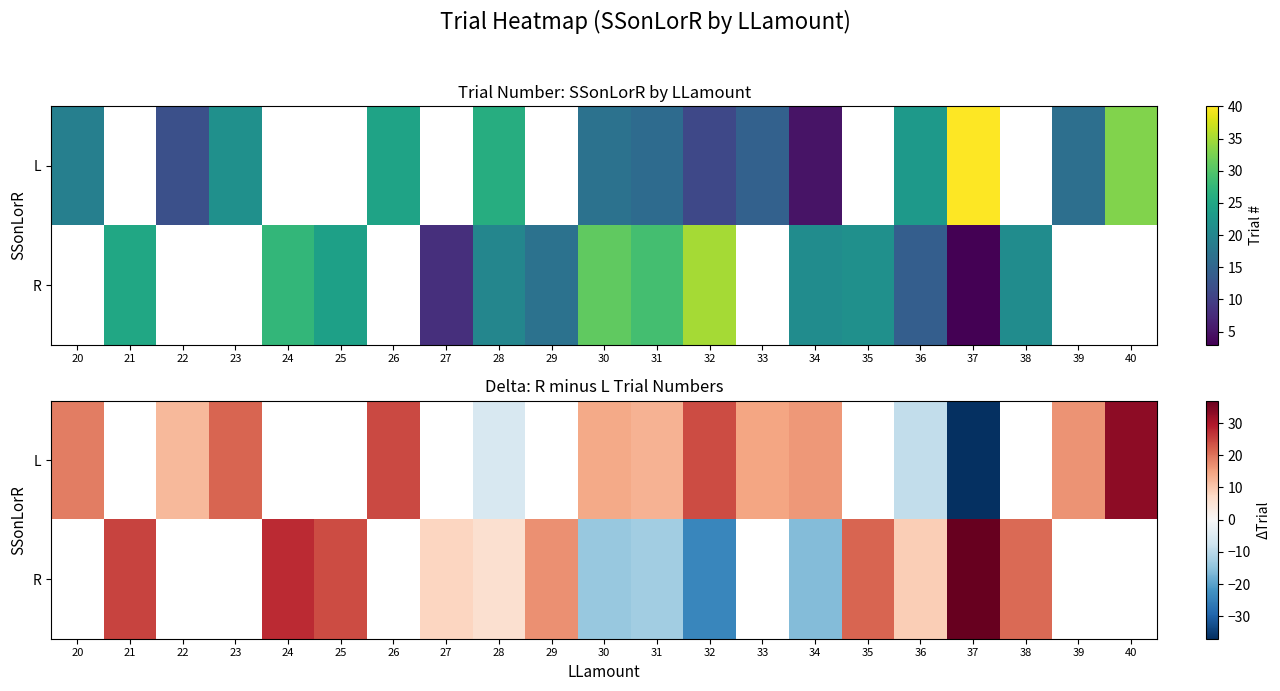

At how many categories does at least one series exceed -2?

21